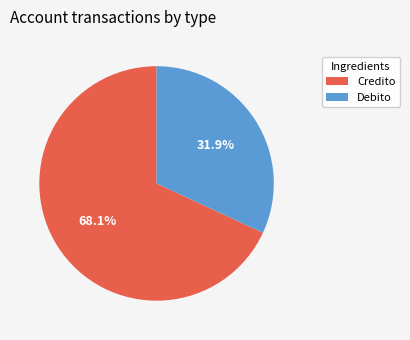

Is there a majority slice in this chart?

Yes